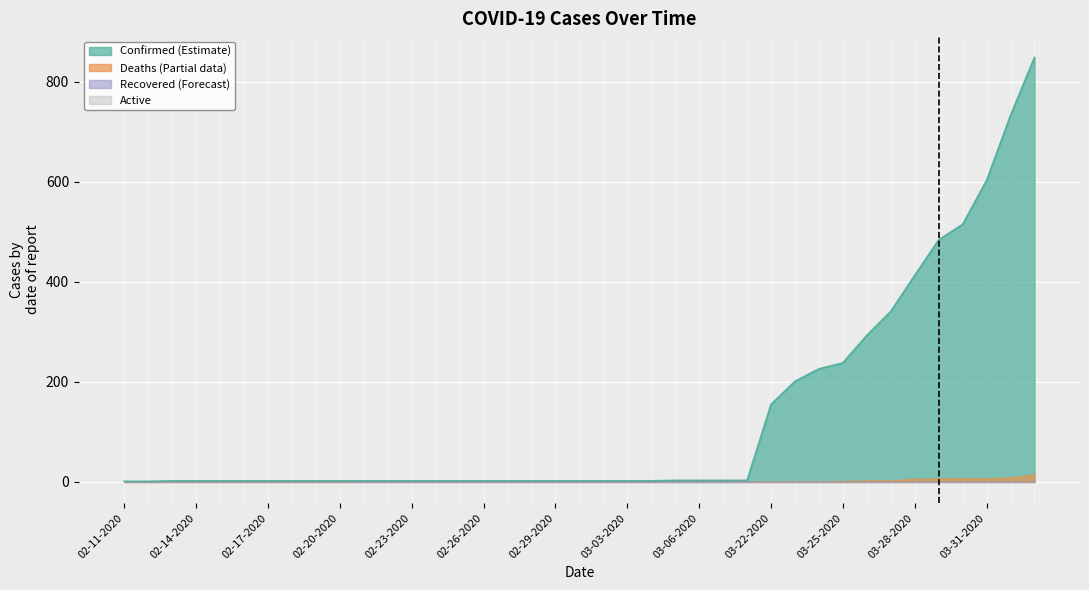

Reading left to right, extract all data points from this chart.

Confirmed: 1	1	2	2	2	2	2	2	2	2	2	2	2	2	2	2	2	2	2	2	2	2	2	3	3	3	3	155	201	226	238	293	341	413	484	515	603	733	849
Deaths: 0	0	0	0	0	0	0	0	0	0	0	0	0	0	0	0	0	0	0	0	0	0	0	0	0	0	0	0	1	1	2	3	3	6	7	7	7	9	15
Recovered: 0	0	0	0	0	0	0	0	0	0	1	1	1	1	1	1	1	1	1	1	1	1	1	1	1	1	1	0	0	0	0	0	0	0	0	0	0	0	0
Active: 0	0	0	0	0	0	0	0	0	0	0	0	0	0	0	0	0	0	0	0	0	0	0	0	0	0	0	0	0	0	0	0	0	0	0	0	0	0	0